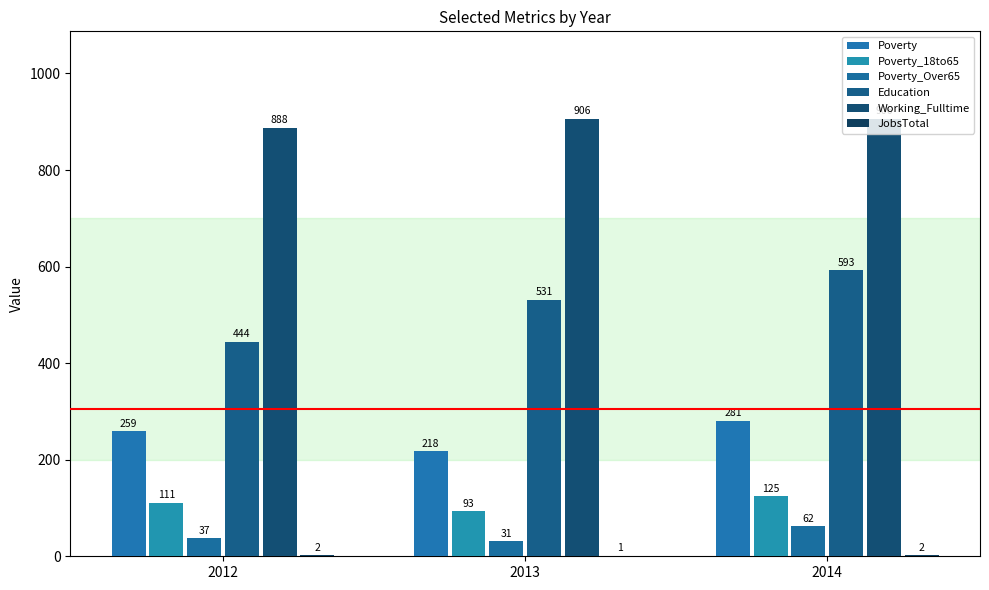

Where does the Poverty series first go above 259?

2014